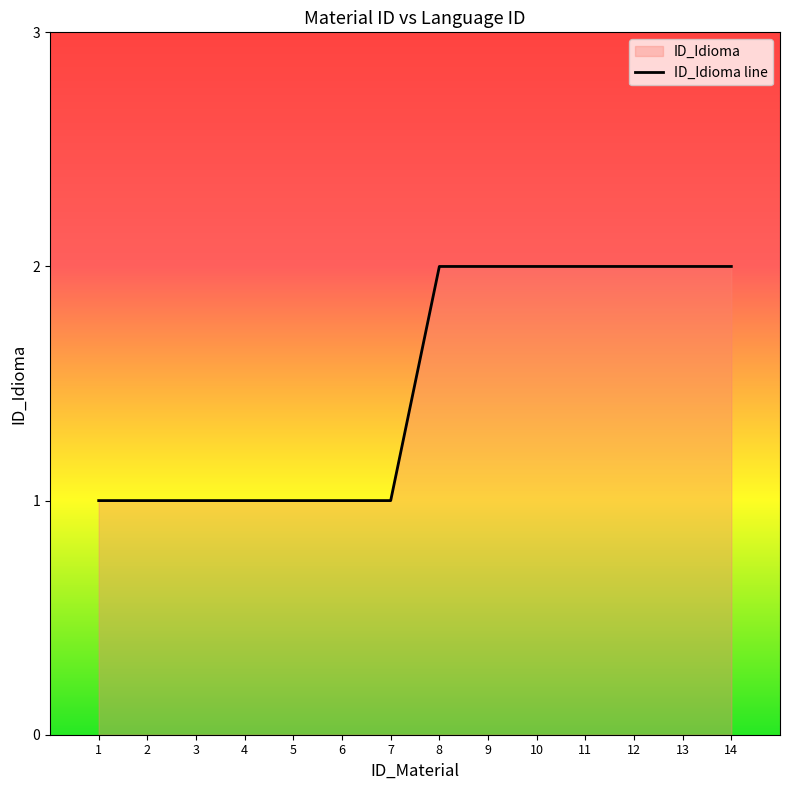

Reading left to right, list all the values displayed in this chart.

1	1	1	1	1	1	1	2	2	2	2	2	2	2